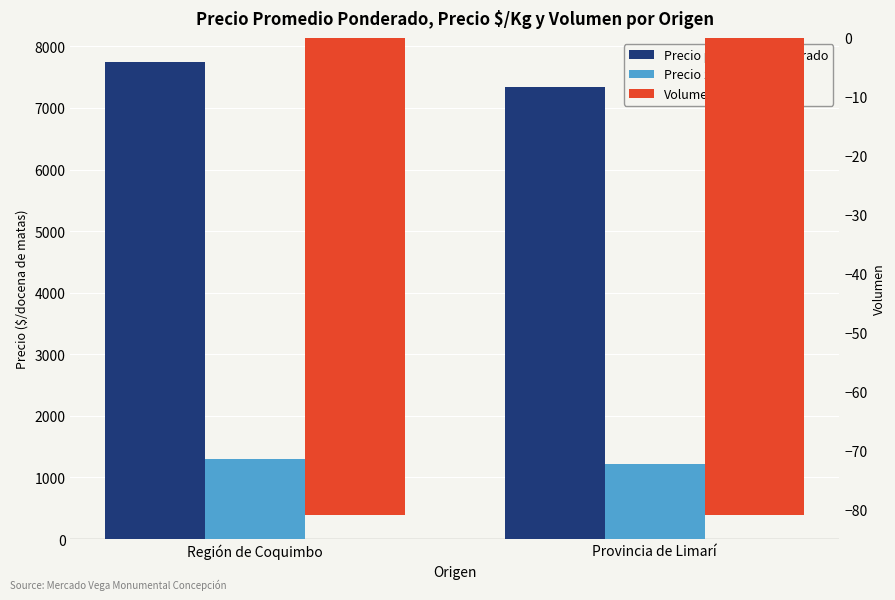

What is the average value of the Volumen series?

-81